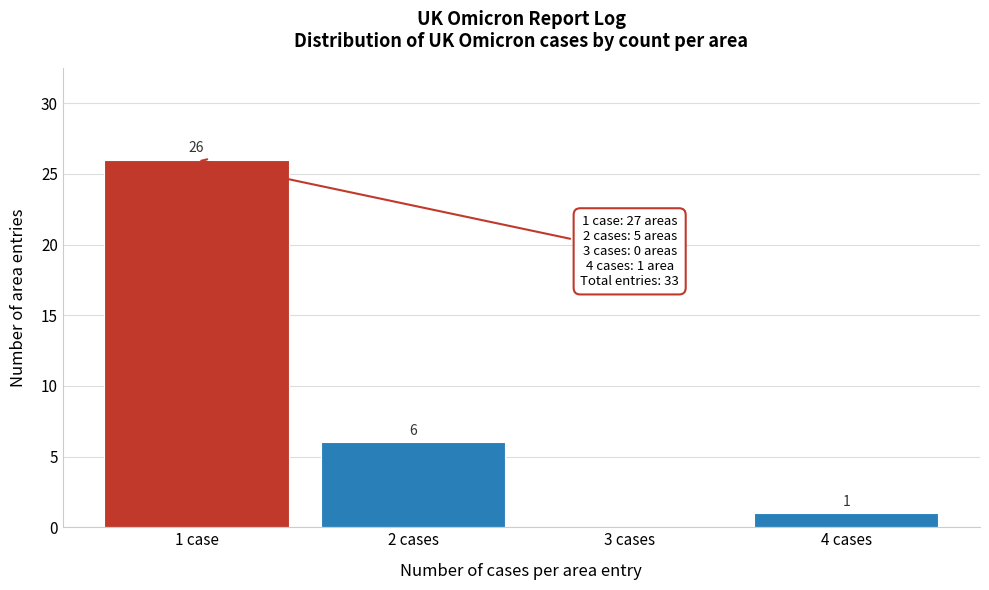

Reading left to right, extract all data points from this chart.

1 case=26	2 cases=6	3 cases=0	4 cases=1